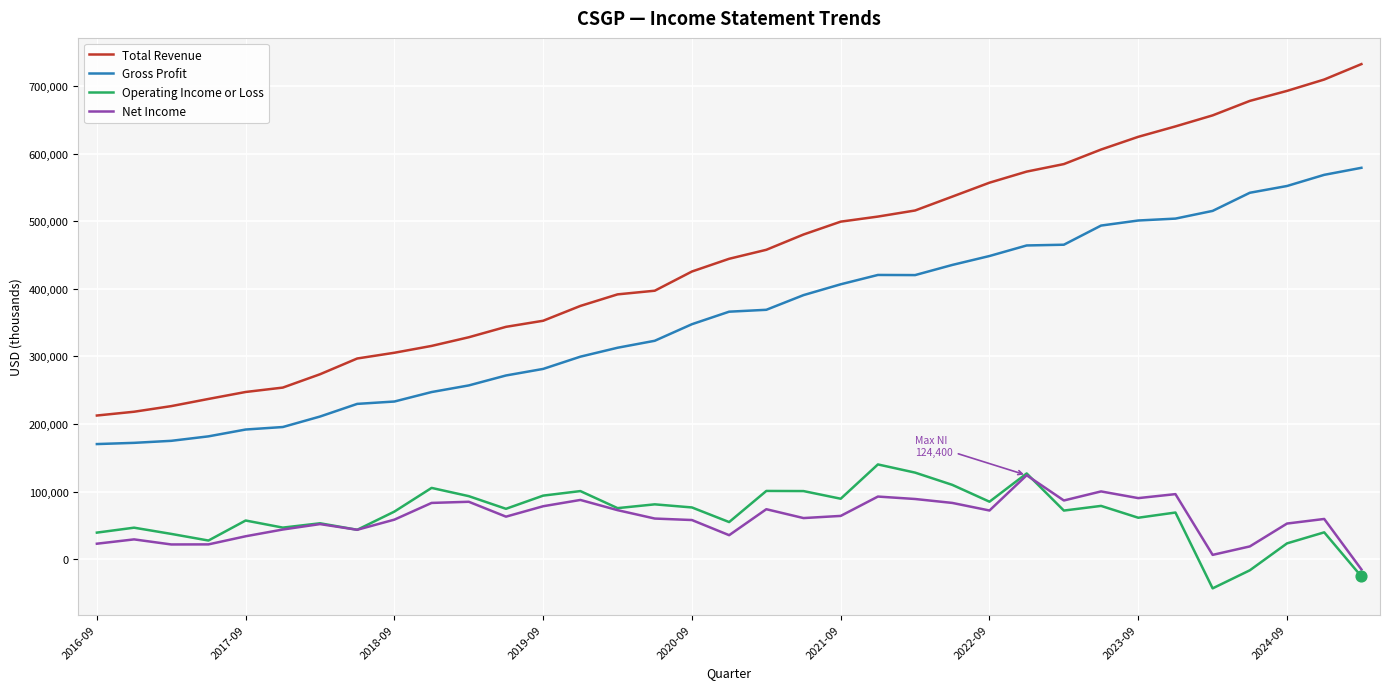

Which series has the largest total across all categories?

Total Revenue